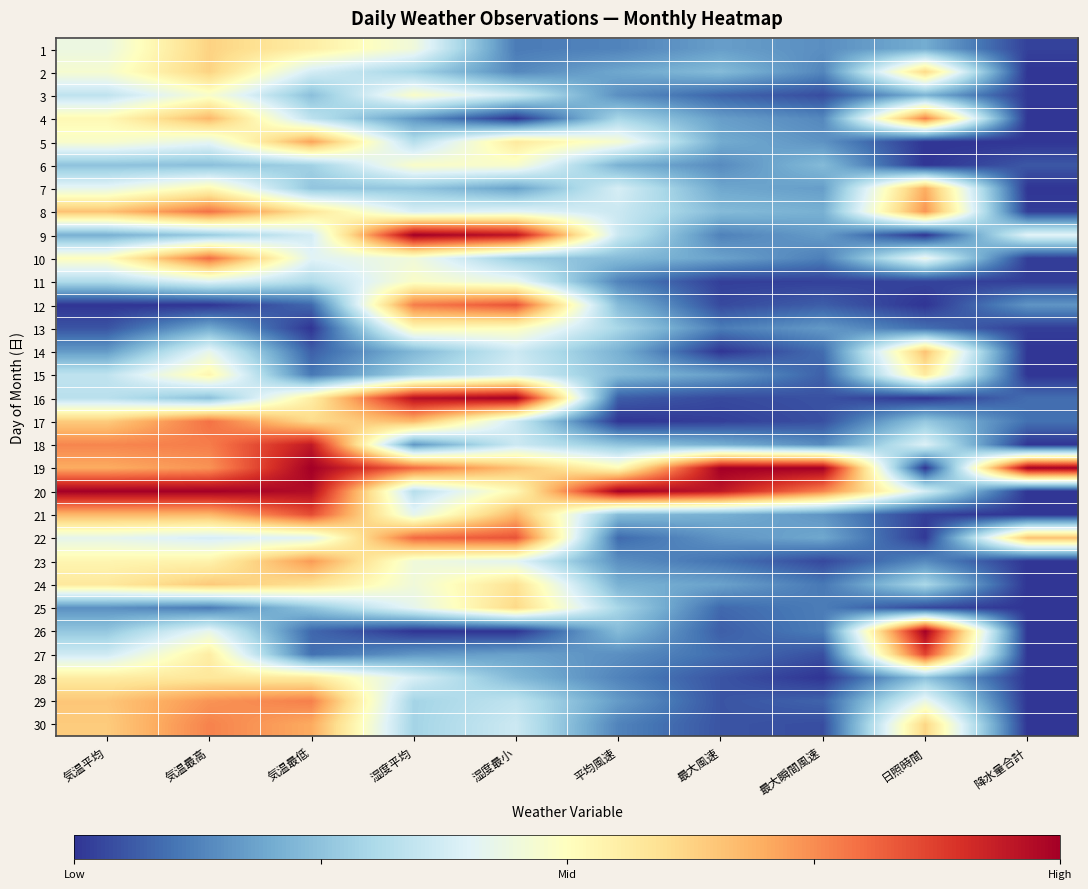

What is the total value across all series at 湿度最小?

13.2